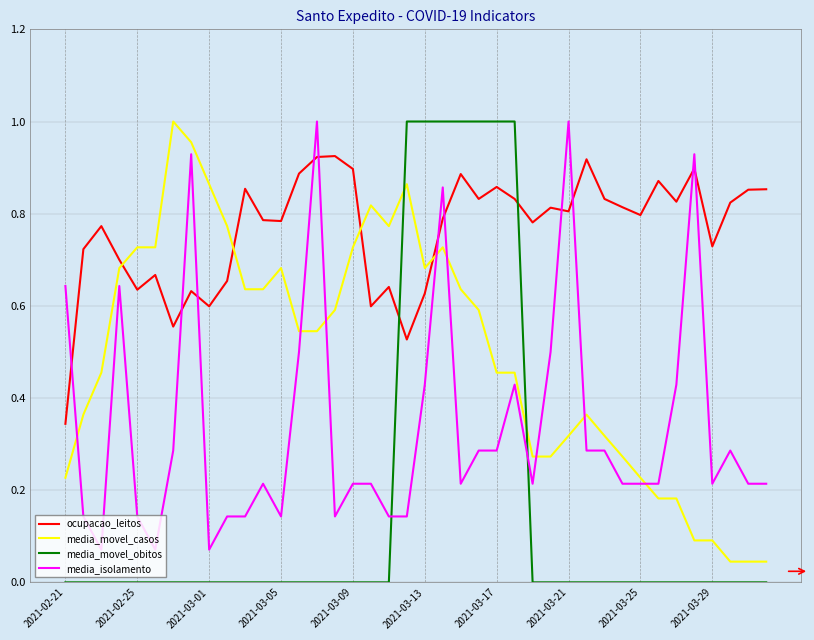

List the series in order of their overall mean, highest first.

ocupacao_leitos, media_movel_casos, media_isolamento, media_movel_obitos